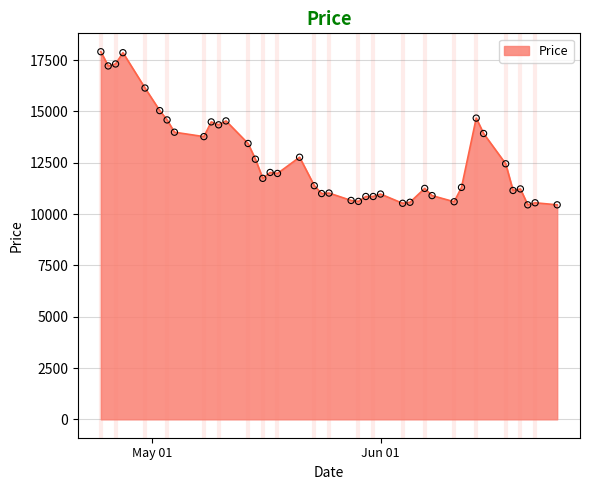

What is the difference between the maximum and minimum values?

7459